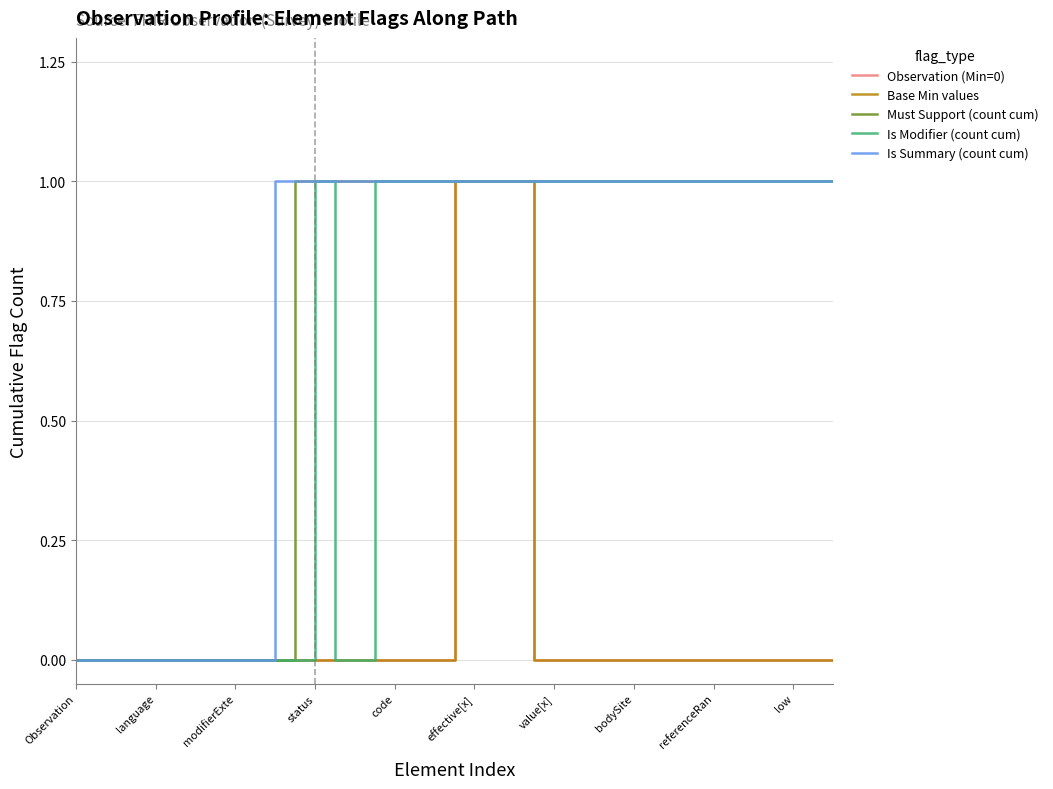

Does the chart have visible grid lines?

Yes